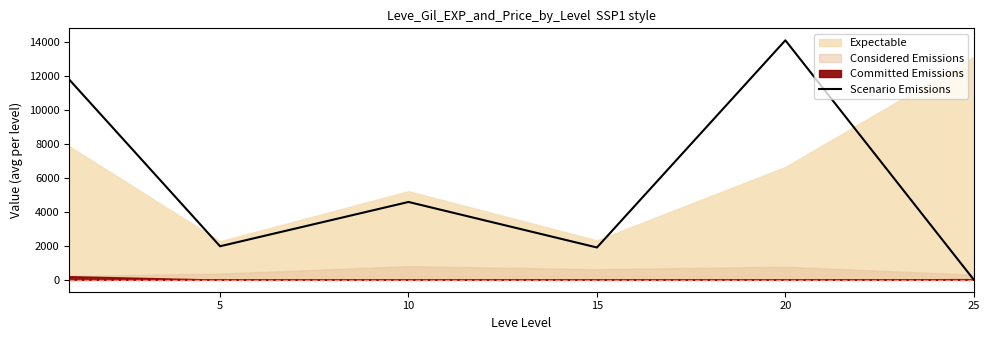

Which label corresponds to the smallest value in the chart?

25